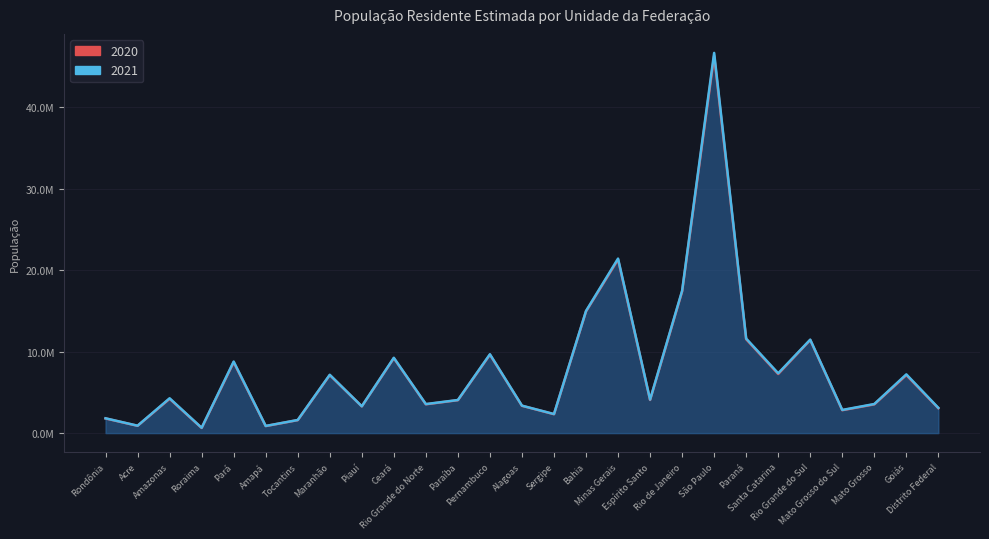

What is the maximum value for 2020?

46289333